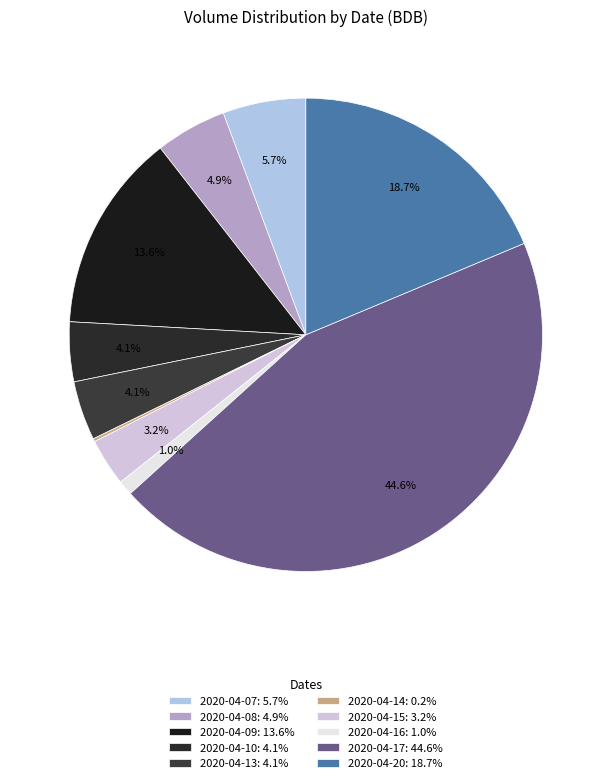

Is there any slice that represents more than half of the pie?

No